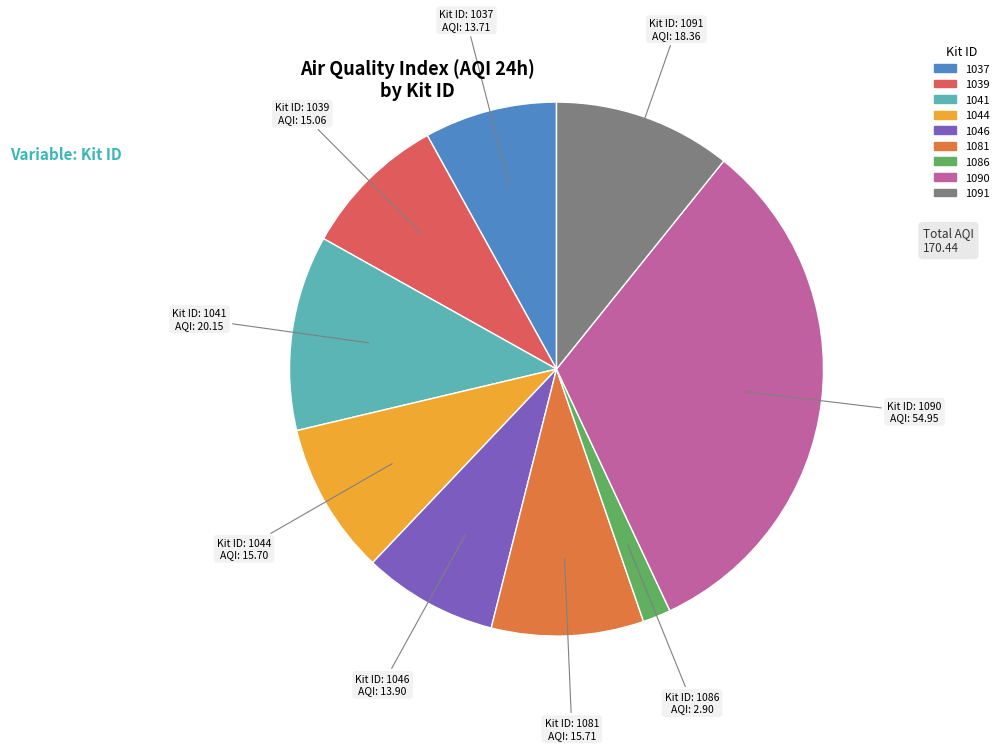

Which category has the smallest portion of the pie?

1086